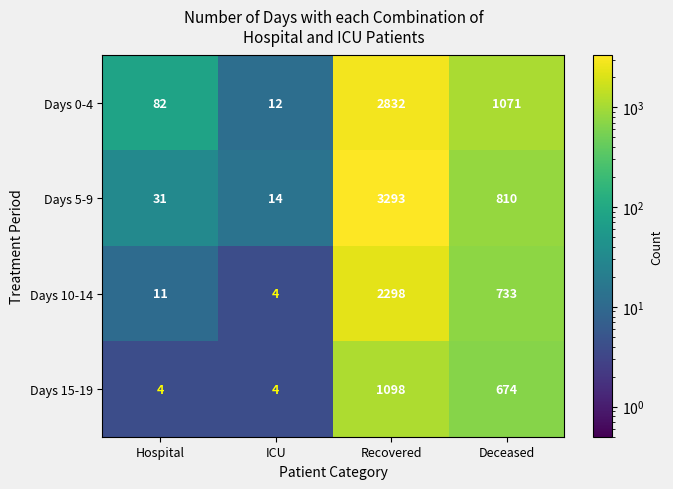

Is it true that Days 5-9 equals 236 at Deceased?

False